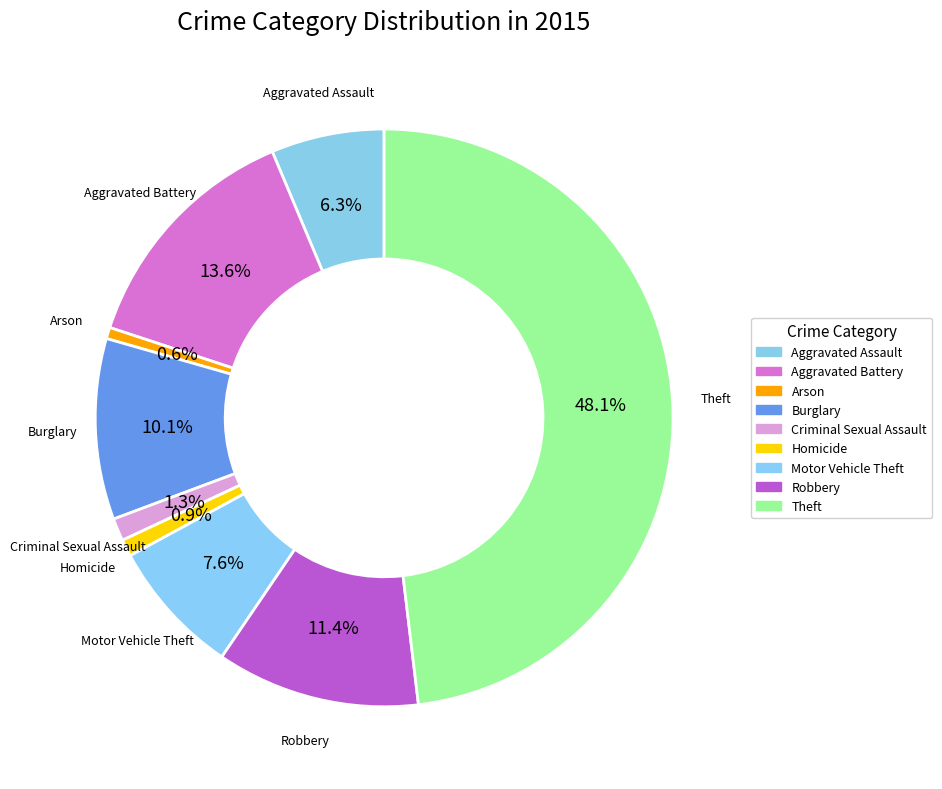

To the nearest percent, what is the combined percentage of Aggravated Assault and Criminal Sexual Assault?

8%